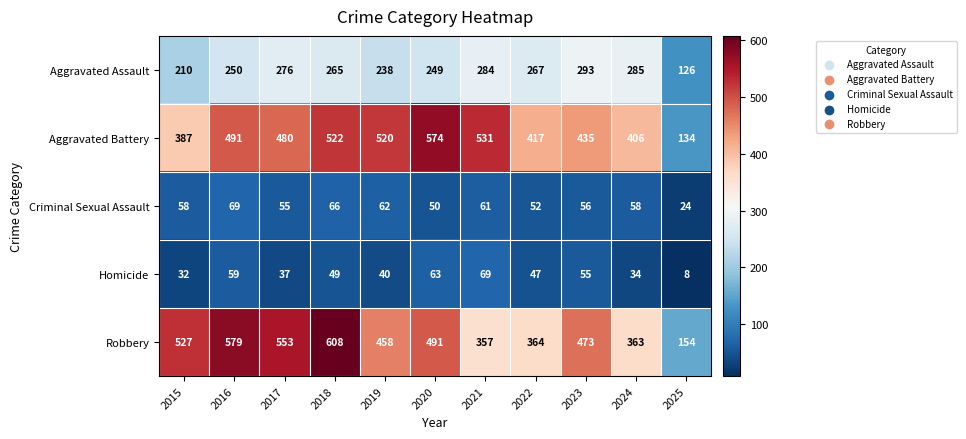

Where is Criminal Sexual Assault nearest to the value 46?

2020